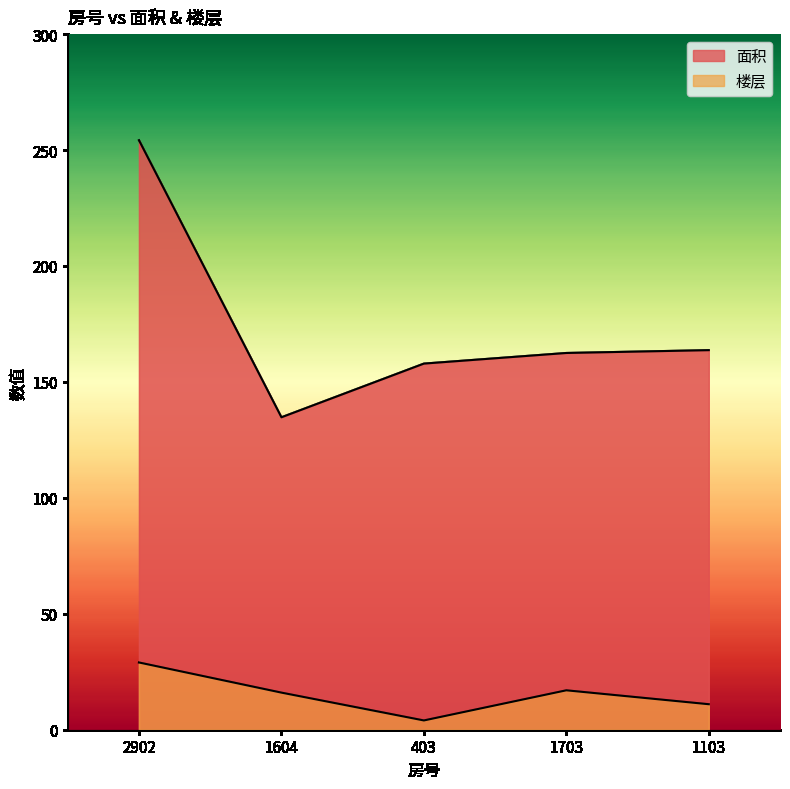

At which category does 楼层 reach its first local valley?

403